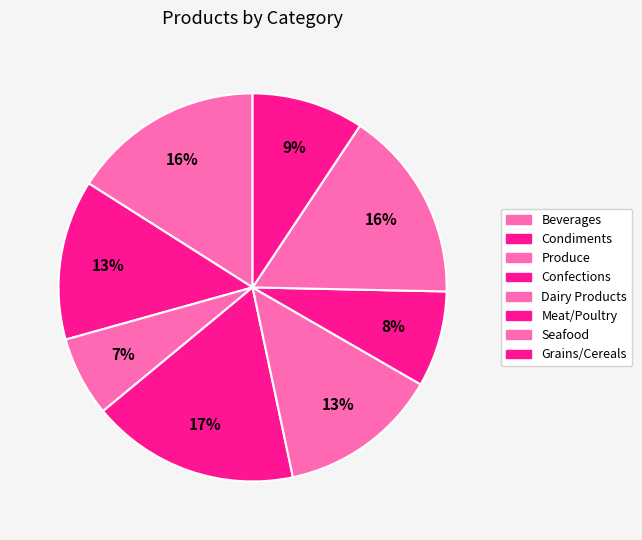

True or false: Seafood accounts for 22% of the total.

False